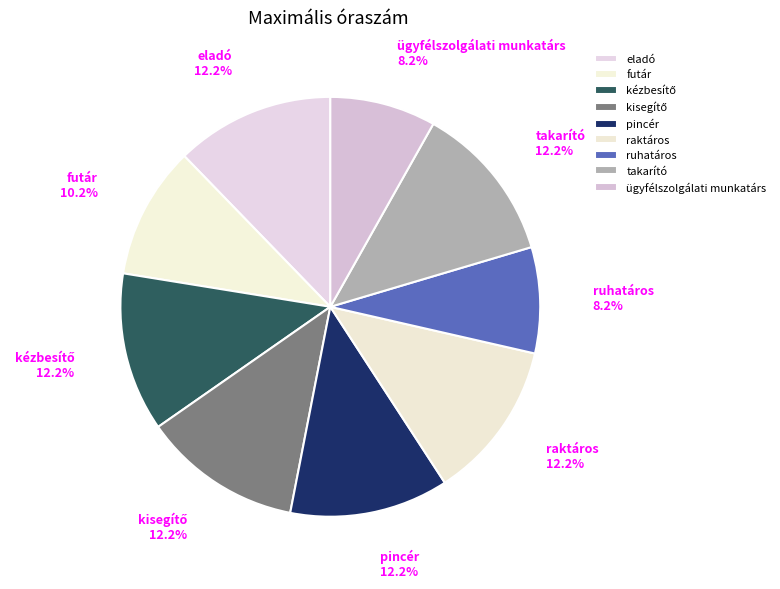

What percentage is the eladó slice, to the nearest percent?

12%